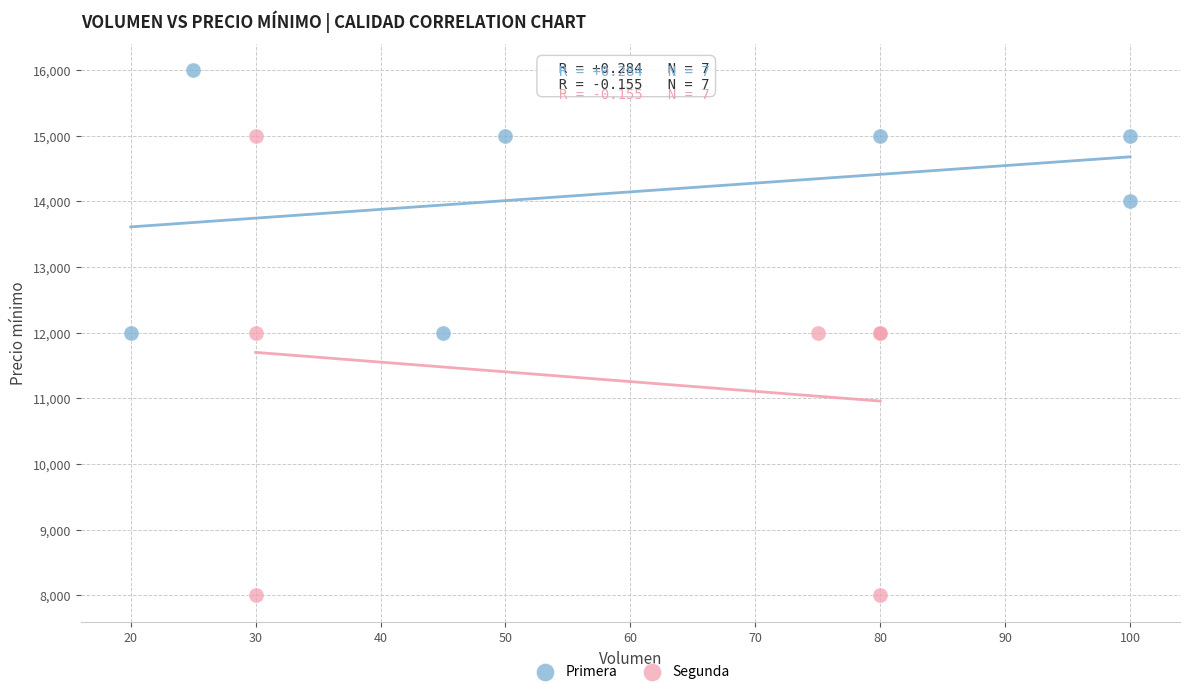

Which series contains the lowest Y value?

Segunda